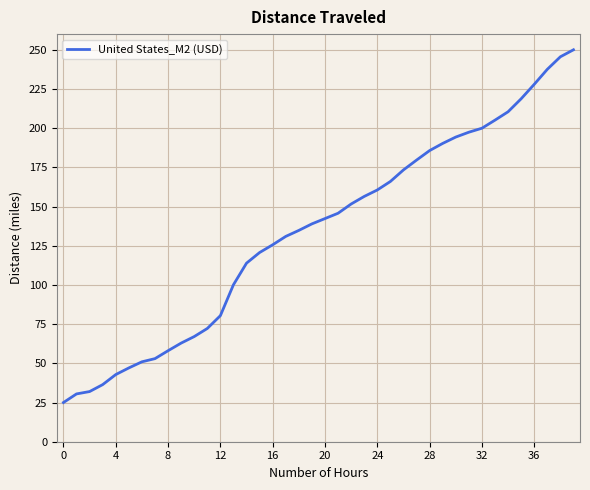

What is the smallest value displayed?

25.0